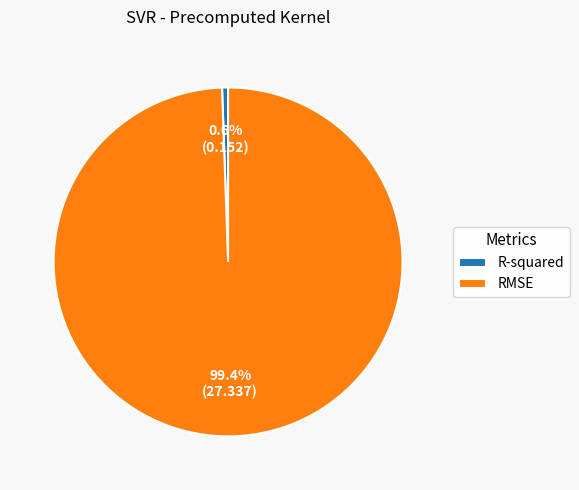

How many segments does this pie chart have?

2